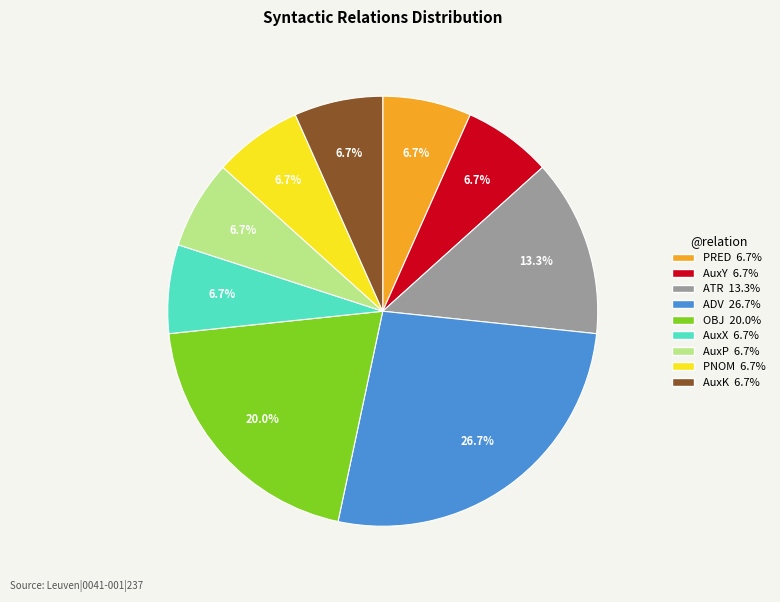

What portion of the pie excludes AuxP?

93.3%